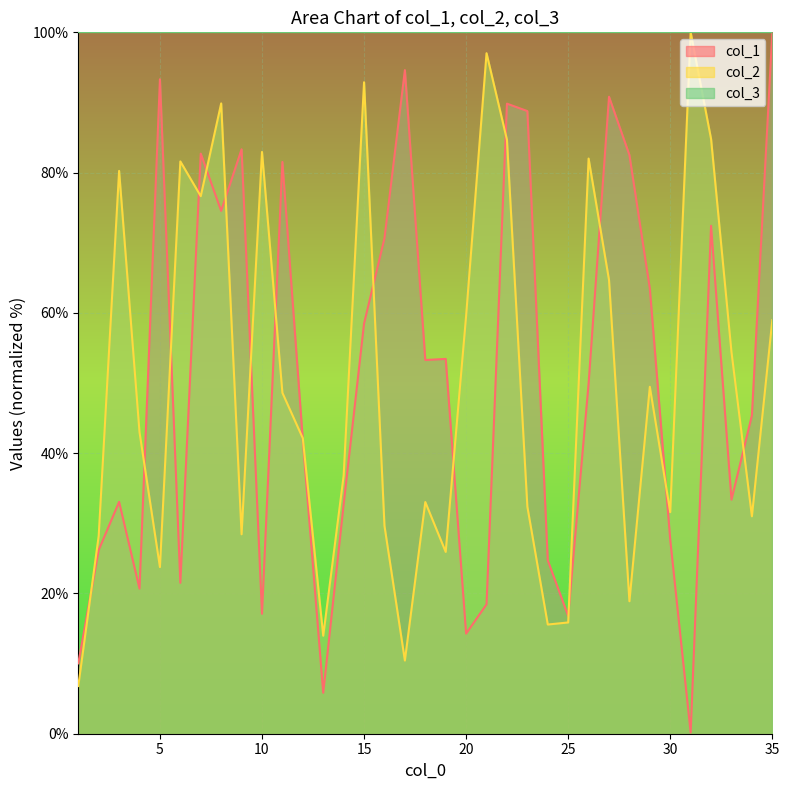

Reading left to right, list all the values displayed in this chart.

col_1: 10.0	26.2	33.1	20.7	93.3	21.5	82.7	74.5	83.3	17.1	81.5	41.8	5.8	32.7	58.5	70.6	94.6	53.3	53.4	14.3	18.4	89.8	88.8	24.7	16.8	49.9	90.8	82.5	63.5	27.6	0.2	72.4	33.4	45.4	100.0
col_2: 6.8	28.2	80.2	43.0	23.8	81.6	76.6	89.9	28.4	82.9	48.6	42.1	14.0	36.8	92.9	29.6	10.4	33.0	25.9	59.6	97.0	84.7	32.4	15.6	15.9	82.0	64.7	18.9	49.5	31.6	100.0	84.8	54.4	31.0	59.0